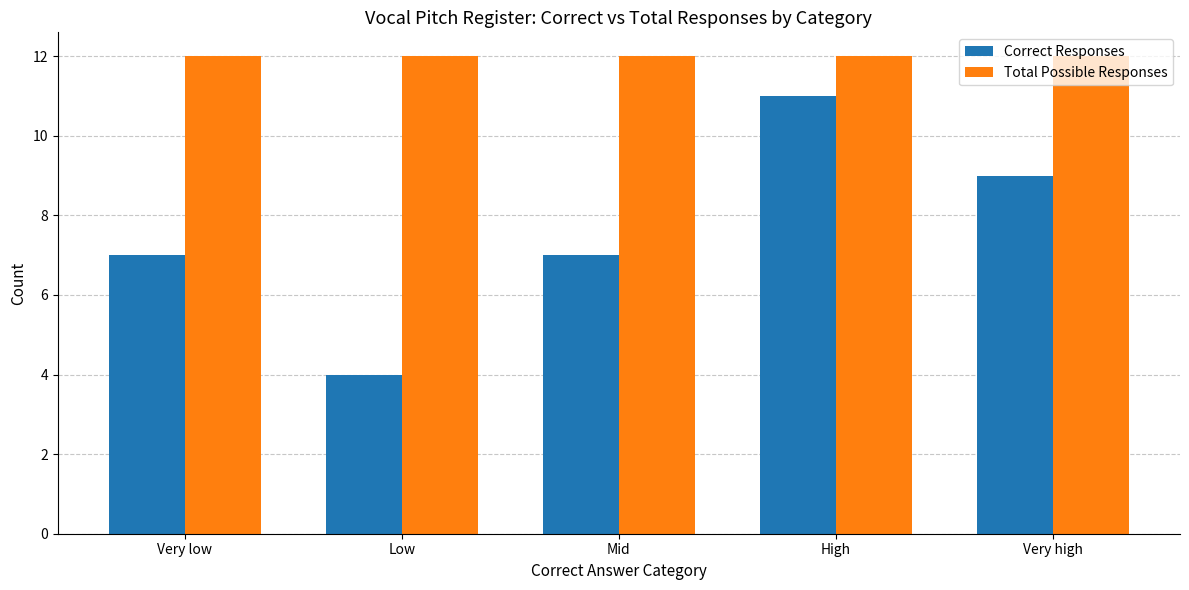

Does the chart contain stacked bars?

No